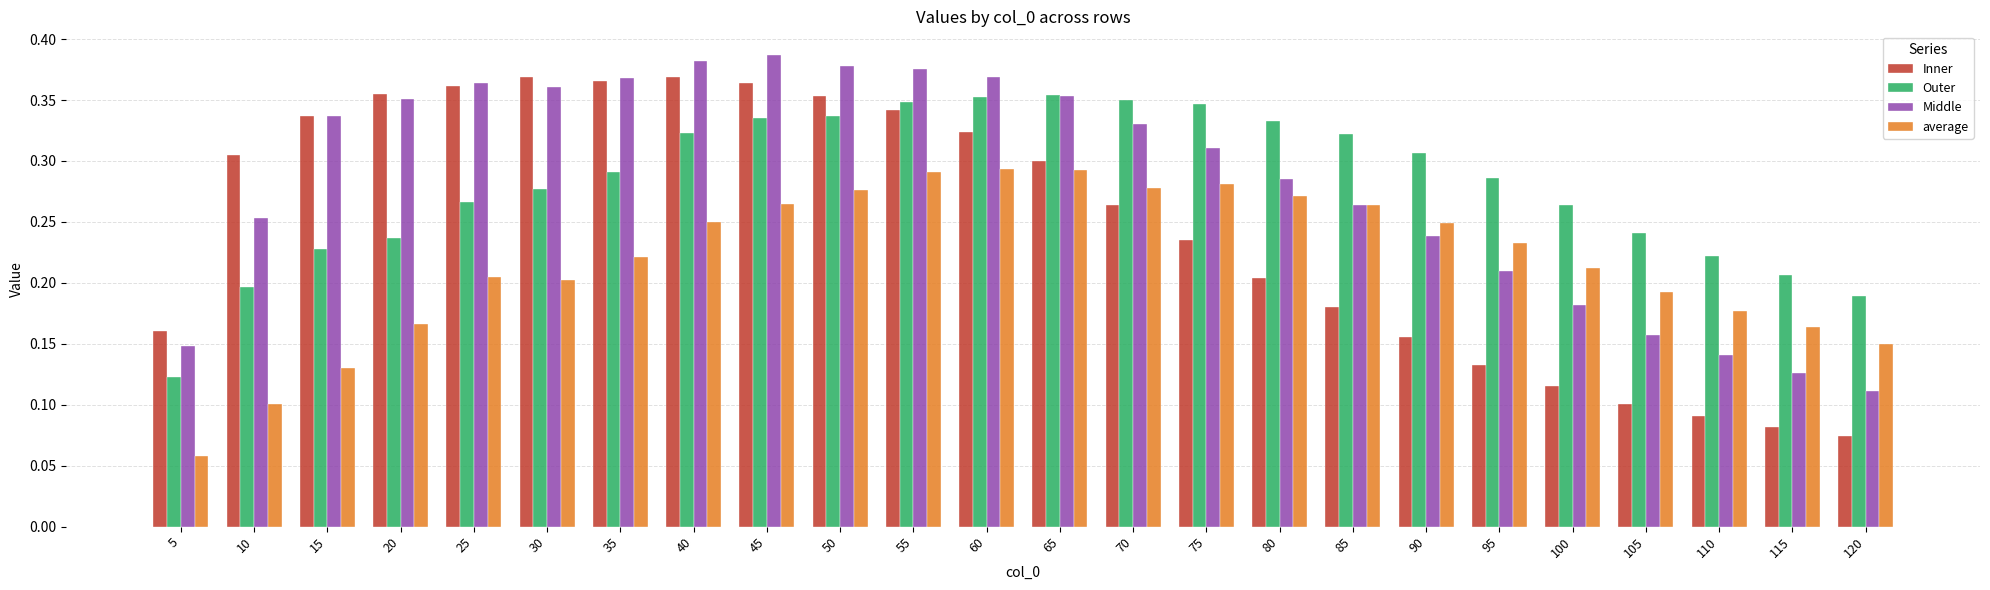

Which series changed the most between 60 and 120?

Middle